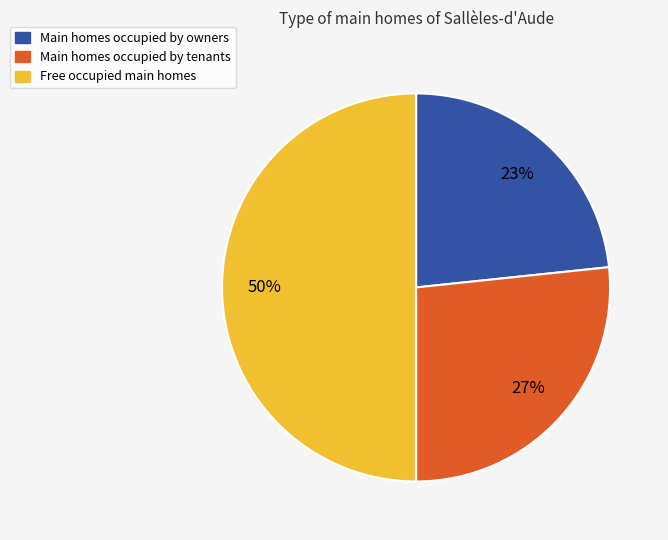

To the nearest percent, what is the average slice percentage?

33%